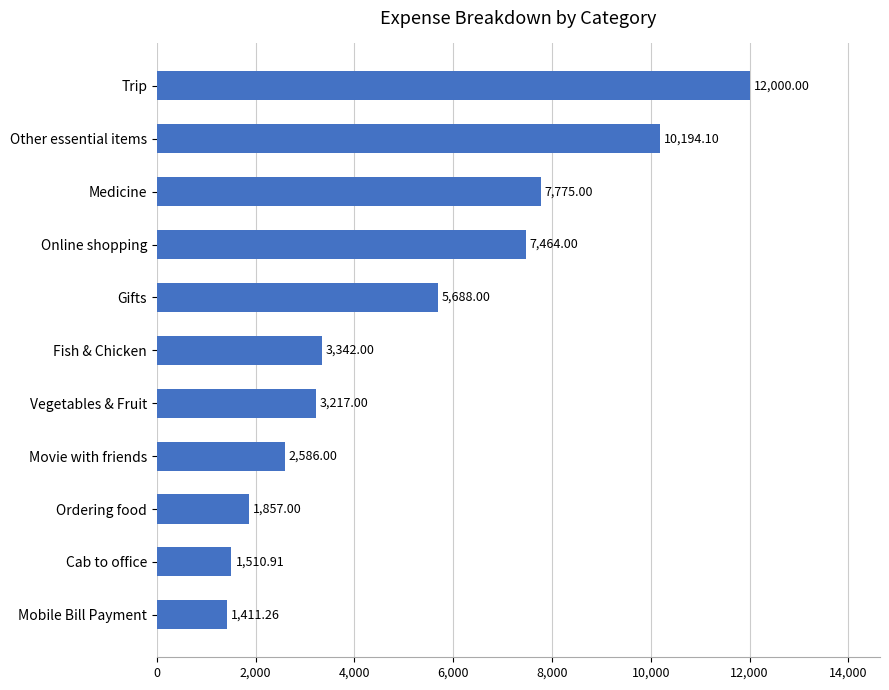

What is the maximum value shown in the chart?

12000.0